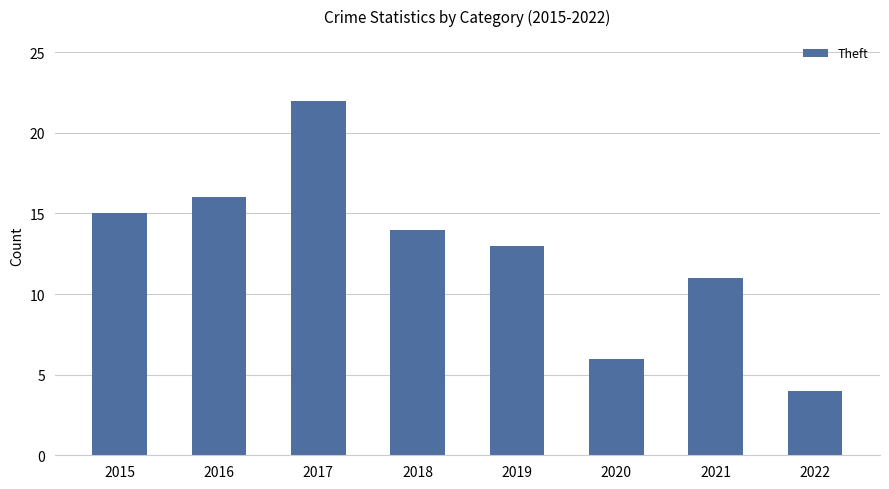

True or false: the data shows 15 at 2015.

True